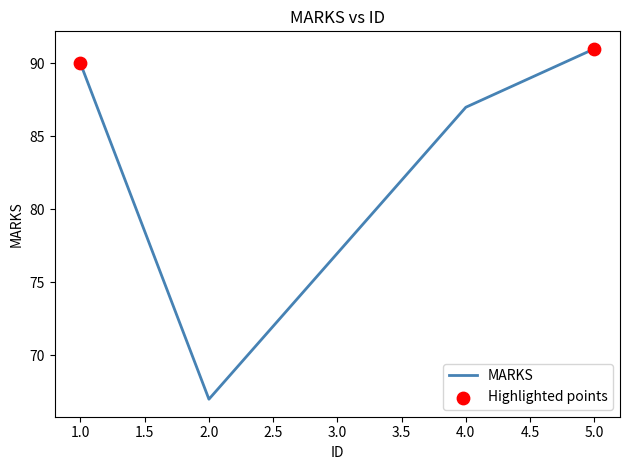

What is the ratio of the value at 5.0 to the value at 2.0?

1.4